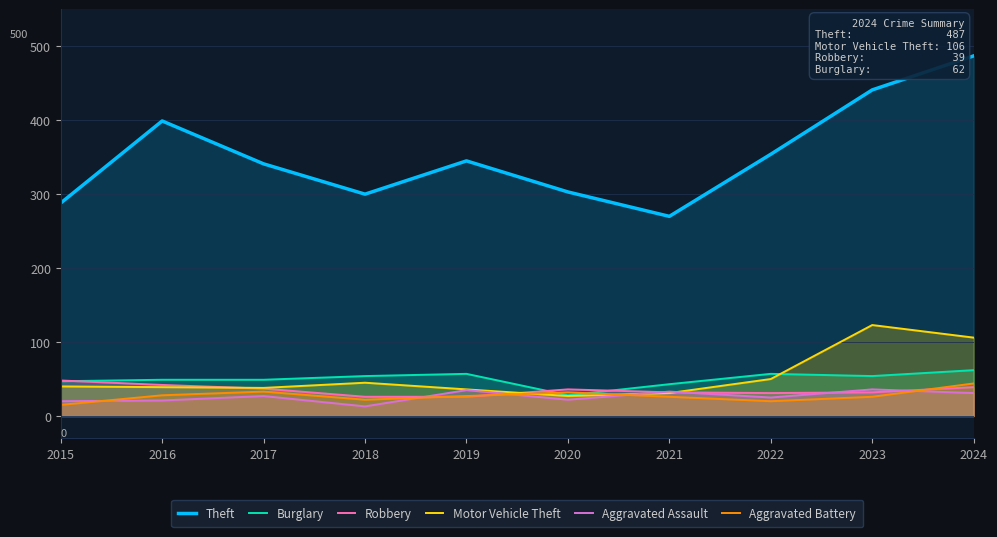

True or false: Robbery has more than 2 points higher than both neighbors.

False